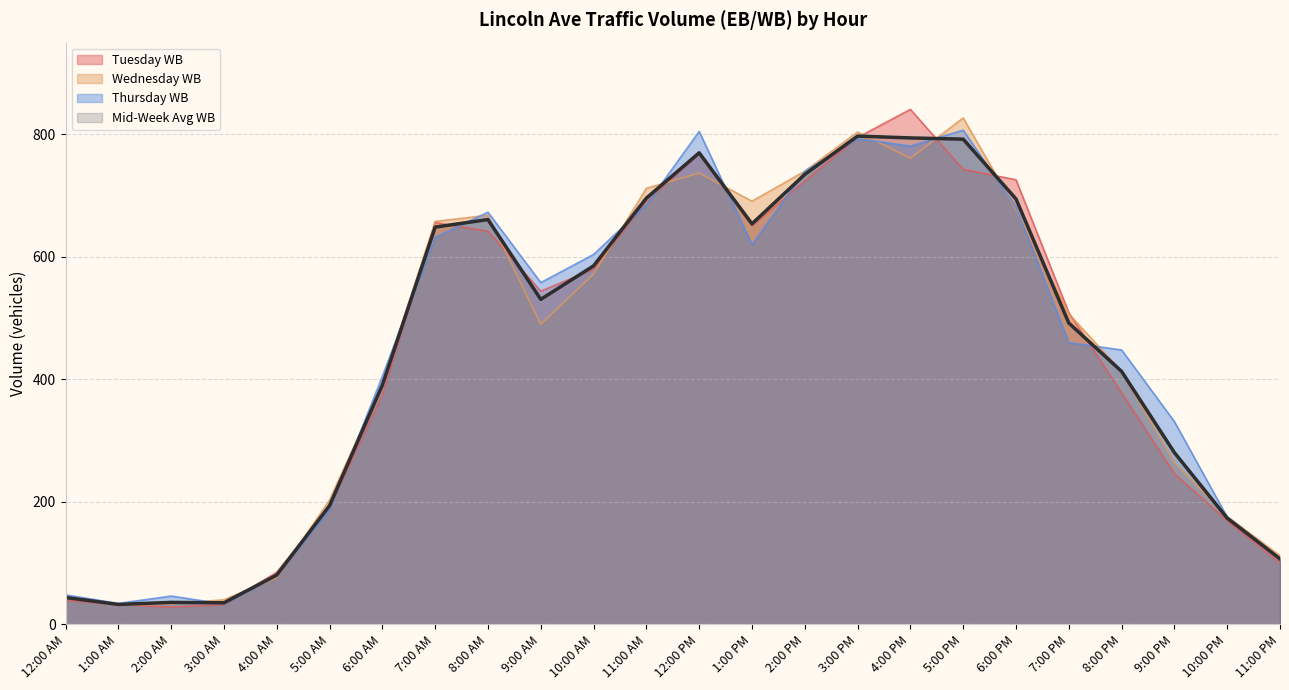

Is it true that Thursday WB equals 673.0 at 8:00 AM?

True